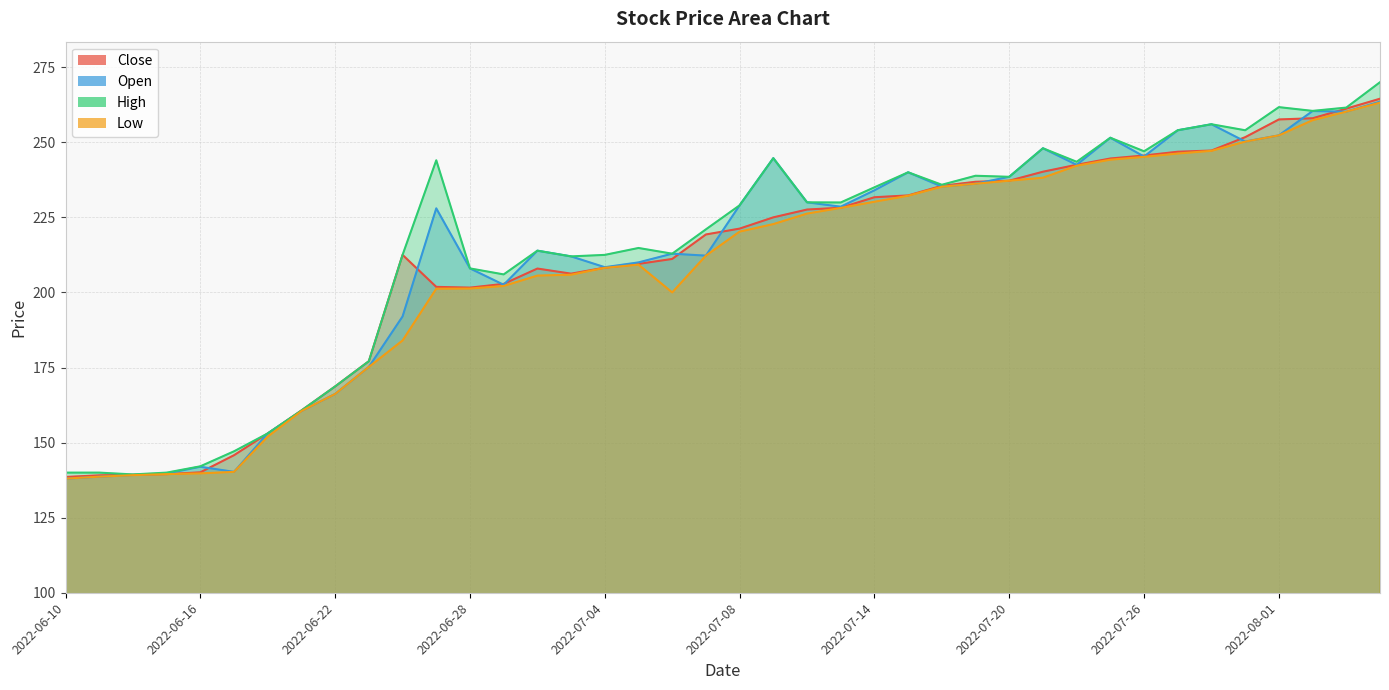

Reading left to right, transcribe all the data shown in this chart.

Close: 2022-06-10=138.6	2022-06-13=139.1	2022-06-14=139.3	2022-06-15=139.5	2022-06-16=140.1	2022-06-17=145.8	2022-06-20=153.1	2022-06-21=160.7	2022-06-22=168.7	2022-06-23=177.1	2022-06-24=212.5	2022-06-27=201.8	2022-06-28=201.6	2022-06-29=202.8	2022-06-30=207.9	2022-07-01=206.2	2022-07-04=208.2	2022-07-05=209.5	2022-07-06=211.2	2022-07-07=219.3	2022-07-08=221.2	2022-07-11=225.0	2022-07-12=227.6	2022-07-13=228.2	2022-07-14=231.7	2022-07-15=232.3	2022-07-18=235.5	2022-07-19=236.8	2022-07-20=237.2	2022-07-21=240.2	2022-07-22=242.5	2022-07-25=244.6	2022-07-26=245.6	2022-07-27=246.8	2022-07-28=247.2	2022-07-29=251.7	2022-08-01=257.6	2022-08-02=258.0	2022-08-03=261.2	2022-08-04=264.5
Open: 2022-06-10=138.0	2022-06-13=138.7	2022-06-14=139.2	2022-06-15=139.7	2022-06-16=141.9	2022-06-17=140.2	2022-06-20=153.1	2022-06-21=160.5	2022-06-22=166.2	2022-06-23=175.2	2022-06-24=192.0	2022-06-27=228.0	2022-06-28=208.0	2022-06-29=202.6	2022-06-30=213.9	2022-07-01=212.0	2022-07-04=208.4	2022-07-05=210.0	2022-07-06=212.9	2022-07-07=212.2	2022-07-08=229.0	2022-07-11=244.7	2022-07-12=230.0	2022-07-13=228.6	2022-07-14=234.0	2022-07-15=240.0	2022-07-18=235.2	2022-07-19=236.2	2022-07-20=238.5	2022-07-21=248.0	2022-07-22=242.5	2022-07-25=251.5	2022-07-26=245.2	2022-07-27=254.0	2022-07-28=256.0	2022-07-29=250.2	2022-08-01=252.3	2022-08-02=260.4	2022-08-03=260.2	2022-08-04=263.5
High: 2022-06-10=140.0	2022-06-13=140.0	2022-06-14=139.4	2022-06-15=140.0	2022-06-16=142.1	2022-06-17=147.1	2022-06-20=153.1	2022-06-21=160.7	2022-06-22=168.7	2022-06-23=177.1	2022-06-24=212.5	2022-06-27=244.0	2022-06-28=208.0	2022-06-29=206.0	2022-06-30=213.9	2022-07-01=212.0	2022-07-04=212.5	2022-07-05=214.8	2022-07-06=212.9	2022-07-07=221.0	2022-07-08=229.0	2022-07-11=244.7	2022-07-12=230.0	2022-07-13=229.9	2022-07-14=235.0	2022-07-15=240.0	2022-07-18=235.8	2022-07-19=238.8	2022-07-20=238.5	2022-07-21=248.0	2022-07-22=243.5	2022-07-25=251.5	2022-07-26=247.0	2022-07-27=254.0	2022-07-28=256.0	2022-07-29=254.0	2022-08-01=261.7	2022-08-02=260.4	2022-08-03=261.6	2022-08-04=270.0
Low: 2022-06-10=138.0	2022-06-13=138.7	2022-06-14=139.2	2022-06-15=139.5	2022-06-16=139.8	2022-06-17=140.2	2022-06-20=152.0	2022-06-21=160.5	2022-06-22=166.2	2022-06-23=175.2	2022-06-24=184.0	2022-06-27=201.2	2022-06-28=201.3	2022-06-29=202.2	2022-06-30=205.6	2022-07-01=205.9	2022-07-04=208.2	2022-07-05=209.2	2022-07-06=200.0	2022-07-07=212.2	2022-07-08=220.2	2022-07-11=222.8	2022-07-12=226.2	2022-07-13=228.2	2022-07-14=230.2	2022-07-15=232.2	2022-07-18=235.2	2022-07-19=236.2	2022-07-20=237.2	2022-07-21=238.2	2022-07-22=242.2	2022-07-25=244.2	2022-07-26=245.2	2022-07-27=246.2	2022-07-28=247.2	2022-07-29=250.2	2022-08-01=252.3	2022-08-02=257.4	2022-08-03=260.2	2022-08-04=263.2